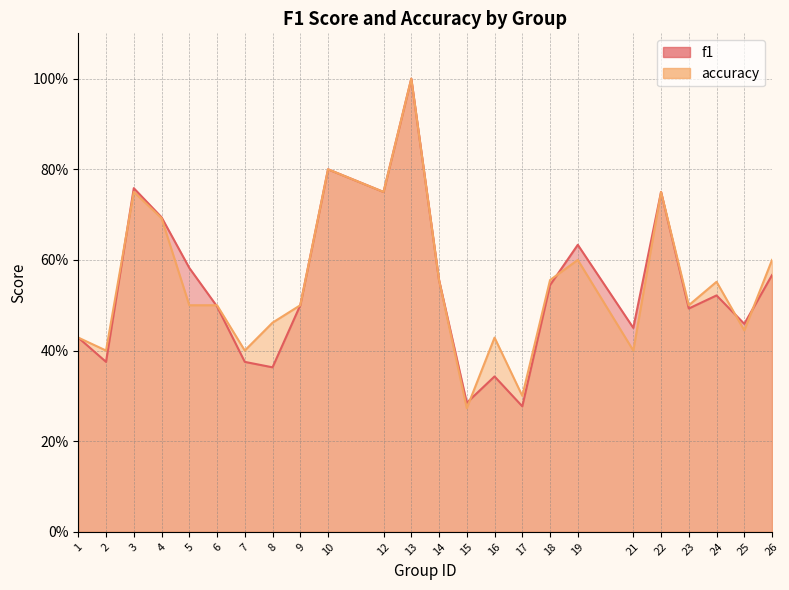

The f1 series shows 0.8 at 19. True or false?

False